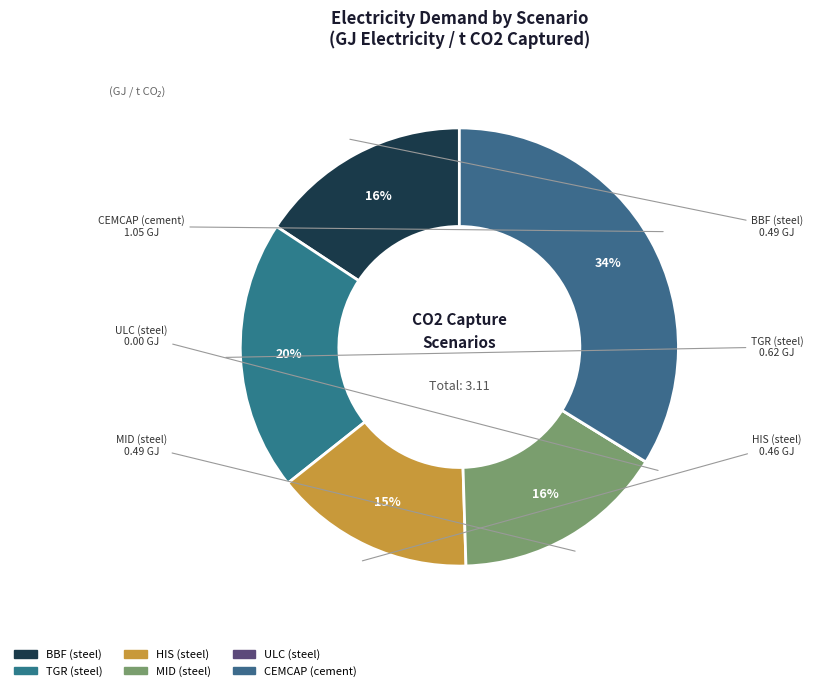

Count the number of slices in the pie.

6